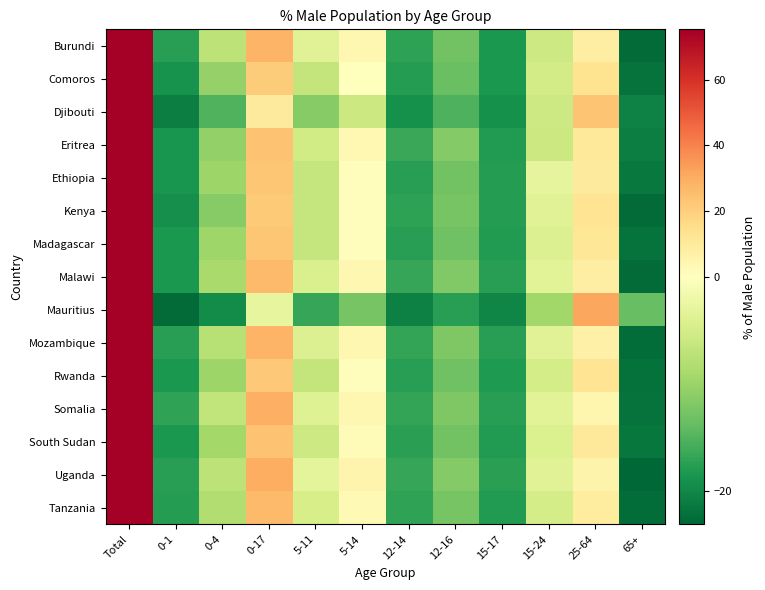

Reading left to right, list all the values displayed in this chart.

Burundi: Total=75.3	0-1=-17.5	0-4=-7.1	0-17=27.7	5-11=-3.7	5-14=3.7	12-14=-17.3	12-16=-12.9	15-17=-18.3	15-24=-5.6	25-64=8.1	65+=-22.6
Comoros: Total=75.3	0-1=-18.9	0-4=-10.4	0-17=21.1	5-11=-6.6	5-14=0.3	12-14=-17.8	12-16=-13.5	15-17=-18.3	15-24=-5.1	25-64=13.5	65+=-21.9
Djibouti: Total=75.3	0-1=-20.8	0-4=-15.0	0-17=9.6	5-11=-11.4	5-14=-5.8	12-14=-19.1	12-16=-15.3	15-17=-19.0	15-24=-5.7	25-64=23.4	65+=-20.4
Eritrea: Total=75.3	0-1=-18.7	0-4=-10.5	0-17=24.0	5-11=-5.3	5-14=3.0	12-14=-16.5	12-16=-11.7	15-17=-17.9	15-24=-5.9	25-64=10.7	65+=-20.8
Ethiopia: Total=75.3	0-1=-18.6	0-4=-9.9	0-17=22.6	5-11=-6.3	5-14=0.9	12-14=-17.5	12-16=-12.9	15-17=-17.8	15-24=-3.0	25-64=10.0	65+=-21.4
Kenya: Total=75.3	0-1=-19.3	0-4=-11.4	0-17=21.4	5-11=-6.4	5-14=1.1	12-14=-17.2	12-16=-12.5	15-17=-17.7	15-24=-3.6	25-64=12.9	65+=-22.6
Madagascar: Total=75.3	0-1=-18.4	0-4=-9.7	0-17=22.5	5-11=-6.3	5-14=0.8	12-14=-17.6	12-16=-13.0	15-17=-18.0	15-24=-4.1	25-64=11.3	65+=-21.9
Malawi: Total=75.3	0-1=-18.3	0-4=-9.0	0-17=26.4	5-11=-4.4	5-14=3.6	12-14=-16.7	12-16=-11.8	15-17=-17.5	15-24=-3.5	25-64=8.0	65+=-22.6
Mauritius: Total=75.3	0-1=-22.6	0-4=-19.5	0-17=-2.8	5-11=-16.6	5-14=-12.6	12-14=-20.6	12-16=-17.6	15-17=-20.1	15-24=-9.5	25-64=31.7	65+=-13.7
Mozambique: Total=75.3	0-1=-17.6	0-4=-7.6	0-17=28.0	5-11=-4.1	5-14=3.7	12-14=-16.9	12-16=-12.0	15-17=-17.5	15-24=-3.6	25-64=6.6	65+=-22.5
Rwanda: Total=75.3	0-1=-18.4	0-4=-9.8	0-17=22.1	5-11=-6.5	5-14=0.7	12-14=-17.5	12-16=-13.1	15-17=-18.2	15-24=-4.9	25-64=12.6	65+=-22.1
Somalia: Total=75.3	0-1=-17.1	0-4=-6.7	0-17=29.0	5-11=-3.9	5-14=3.9	12-14=-16.8	12-16=-12.0	15-17=-17.6	15-24=-3.5	25-64=4.7	65+=-21.9
South Sudan: Total=75.3	0-1=-18.3	0-4=-9.3	0-17=23.8	5-11=-5.6	5-14=1.7	12-14=-17.4	12-16=-12.9	15-17=-18.0	15-24=-4.3	25-64=10.1	65+=-21.6
Uganda: Total=75.3	0-1=-17.5	0-4=-7.2	0-17=29.7	5-11=-3.1	5-14=4.9	12-14=-16.6	12-16=-11.7	15-17=-17.4	15-24=-3.6	25-64=5.5	65+=-23.1
Tanzania: Total=75.3	0-1=-17.8	0-4=-8.2	0-17=26.1	5-11=-4.7	5-14=2.9	12-14=-17.1	12-16=-12.5	15-17=-17.9	15-24=-5.0	25-64=9.3	65+=-22.5